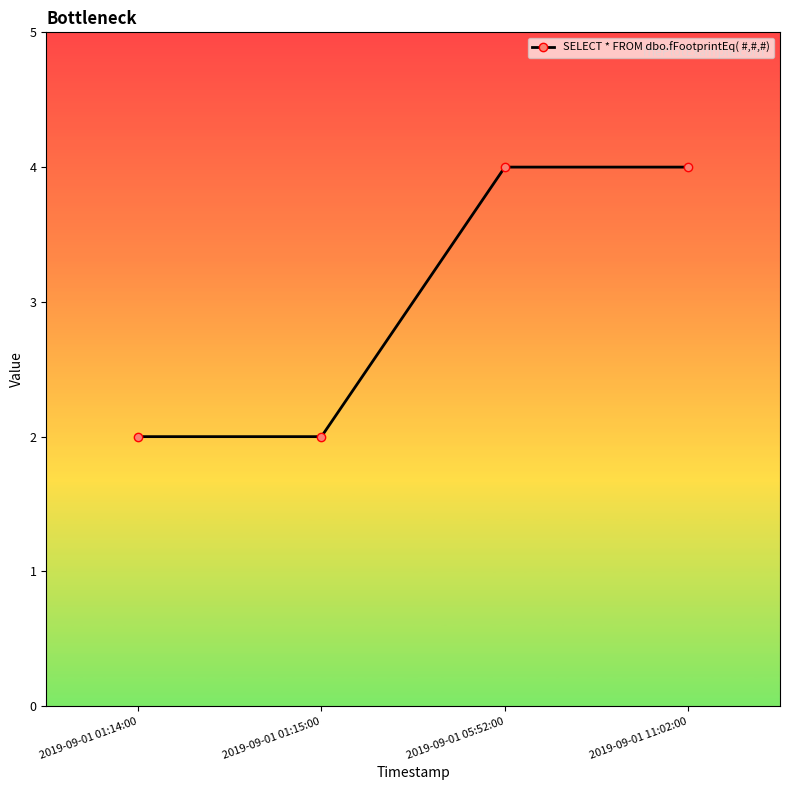

What is the label of the 4th point from the right?

2019-09-01 01:14:00